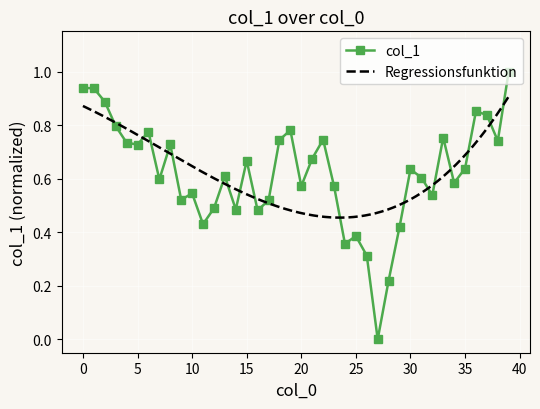

Reading left to right, transcribe all the data shown in this chart.

0.9	0.9	0.9	0.8	0.7	0.7	0.8	0.6	0.7	0.5	0.5	0.4	0.5	0.6	0.5	0.7	0.5	0.5	0.7	0.8	0.6	0.7	0.7	0.6	0.4	0.4	0.3	0.0	0.2	0.4	0.6	0.6	0.5	0.8	0.6	0.6	0.9	0.8	0.7	1.0